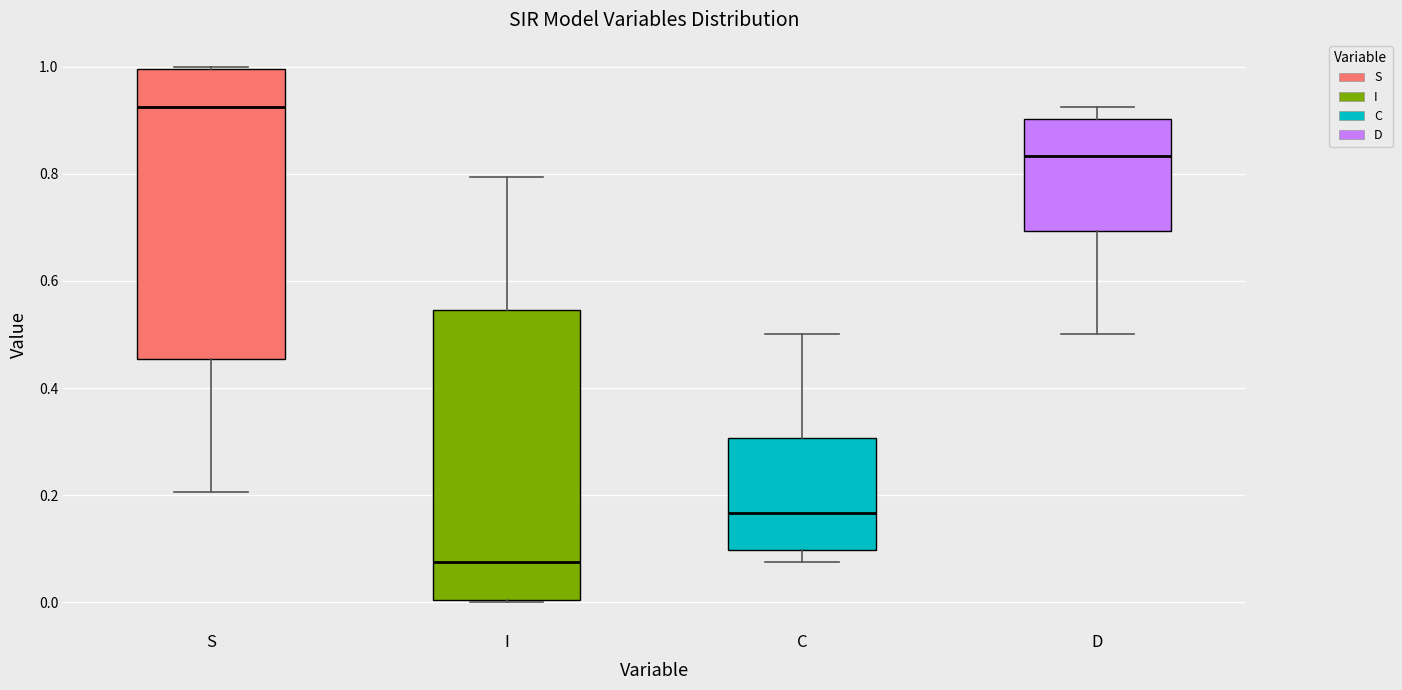

Which box's median line is the lowest?

I